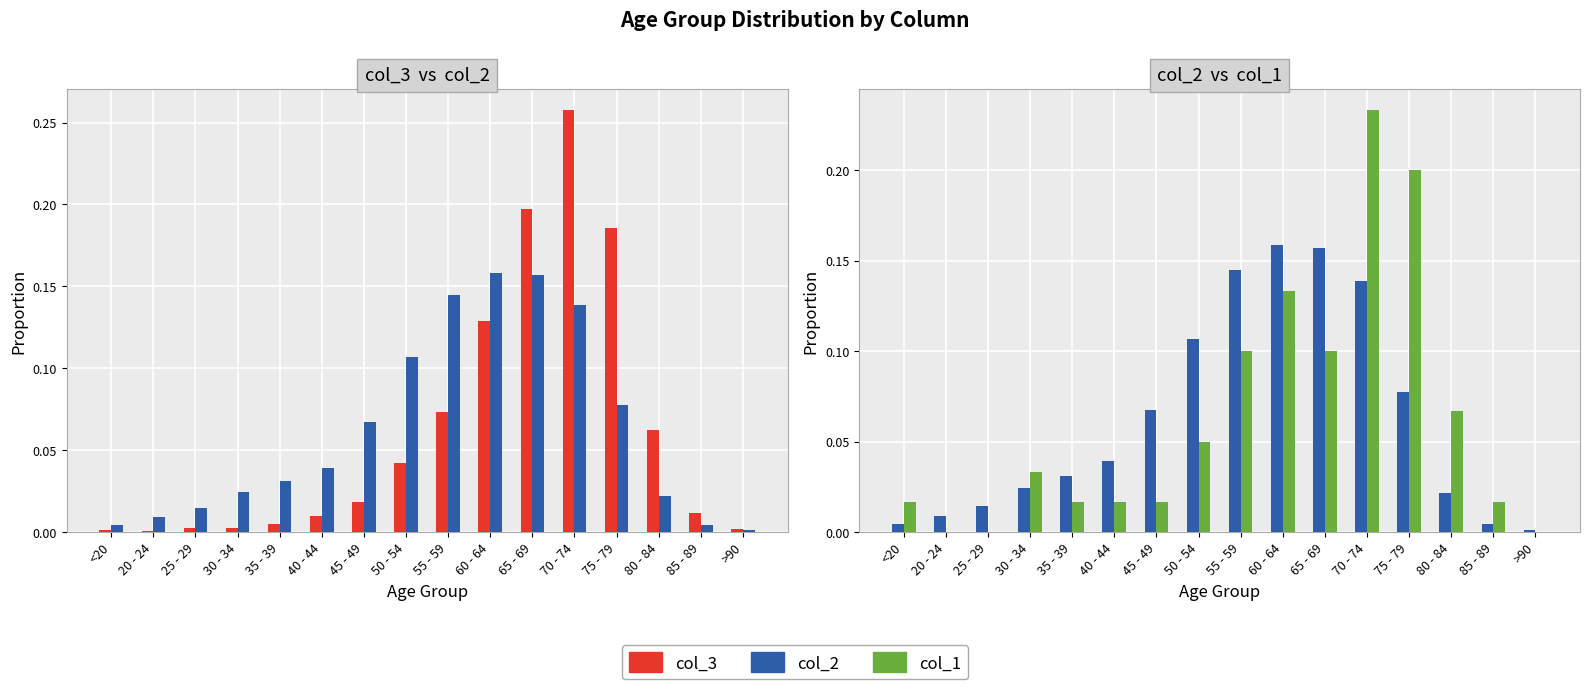

True or false: col_2 has a value of 0.0 at 20 - 24.

True